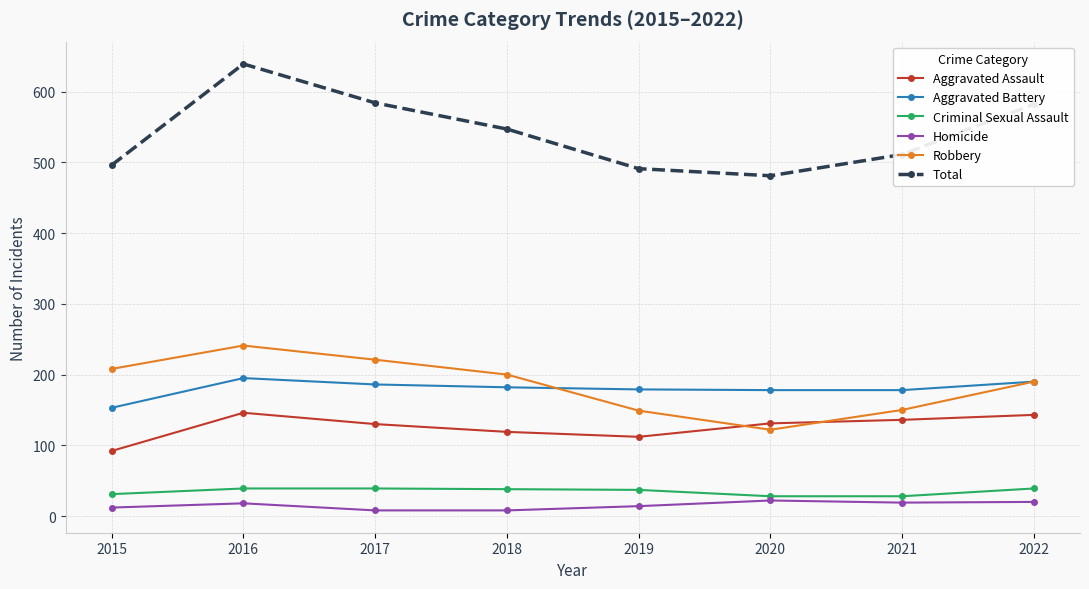

Rank the series by their maximum value, from lowest to highest.

Homicide, Criminal Sexual Assault, Aggravated Assault, Aggravated Battery, Robbery, Total